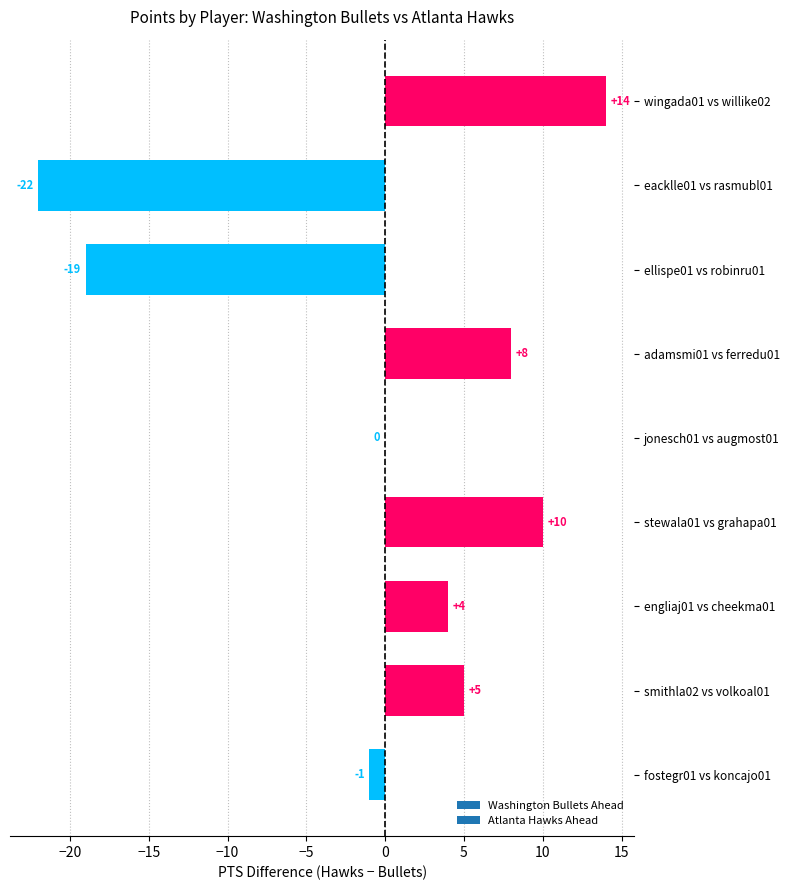

Reading bottom to top, list all the values displayed in this chart.

fostegr01 vs koncajo01=-1	smithla02 vs volkoal01=5	engliaj01 vs cheekma01=4	stewala01 vs grahapa01=10	jonesch01 vs augmost01=0	adamsmi01 vs ferredu01=8	ellispe01 vs robinru01=-19	eacklle01 vs rasmubl01=-22	wingada01 vs willike02=14